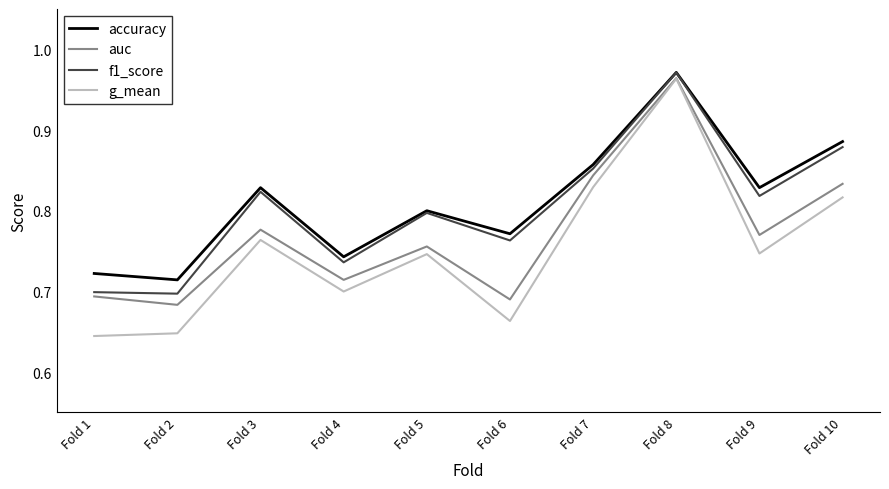

Is the value of auc at Fold 3 greater than the value of f1_score at Fold 10?

No